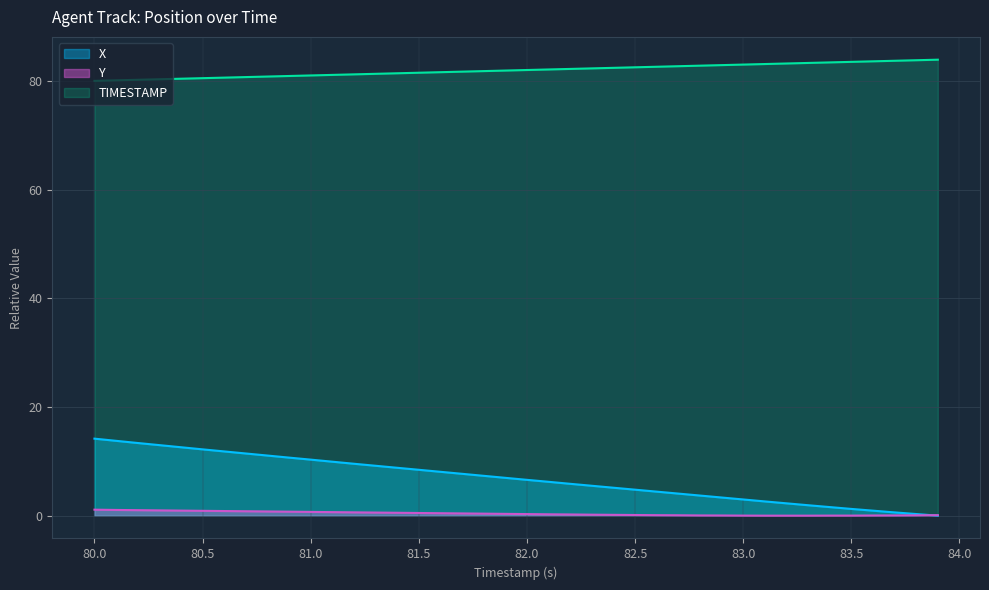

What is the difference between the maximum and minimum values in the Y series?

1.1